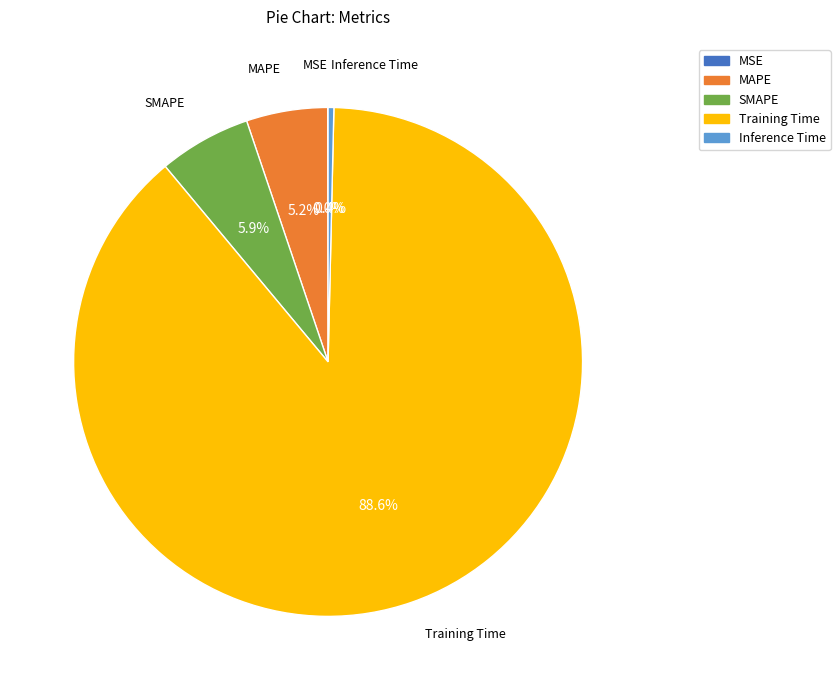

Between SMAPE and Training Time, which is larger?

Training Time